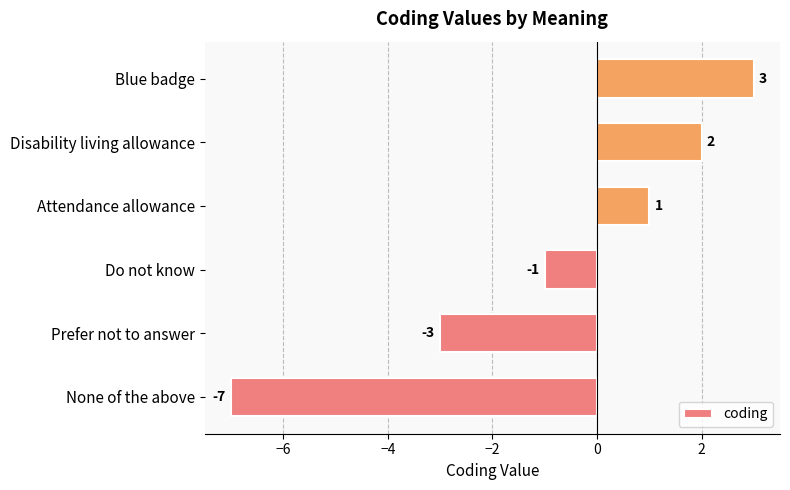

What is the difference between the second highest and second lowest values?

5